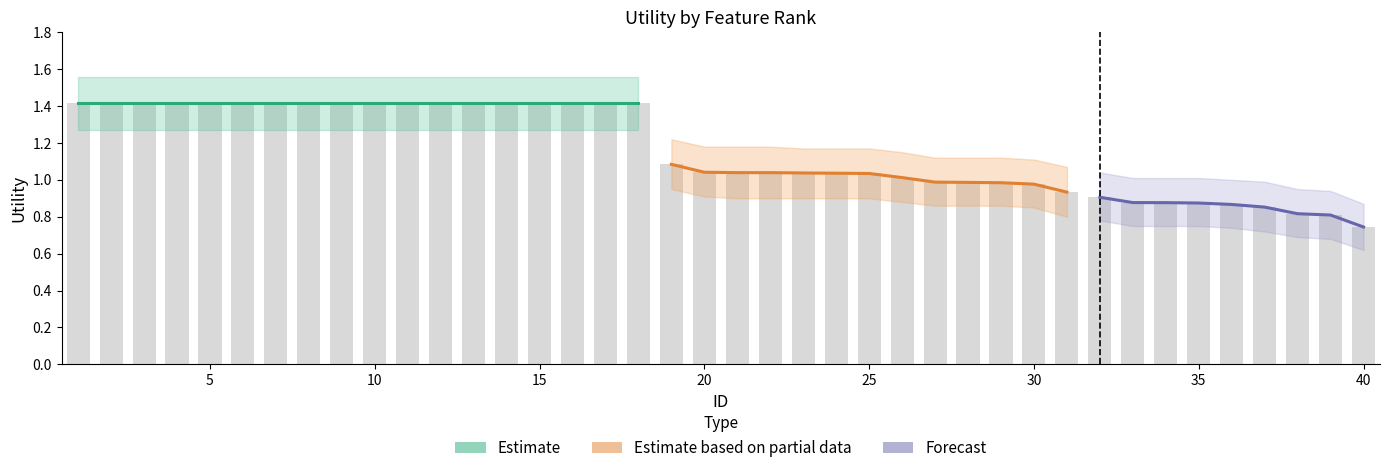

How many bars are there in each group?

3